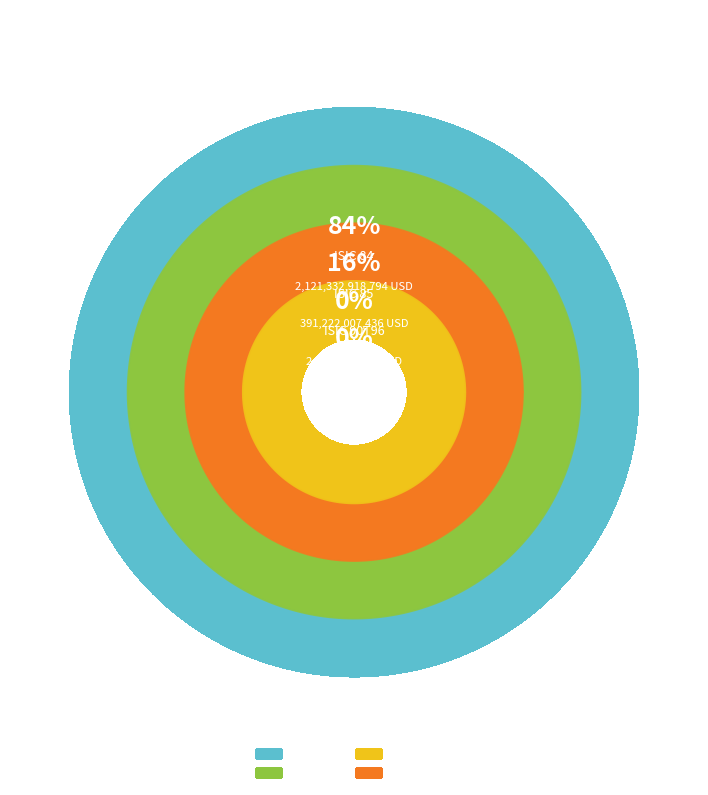

Which category accounts for the majority?

ISIC 84